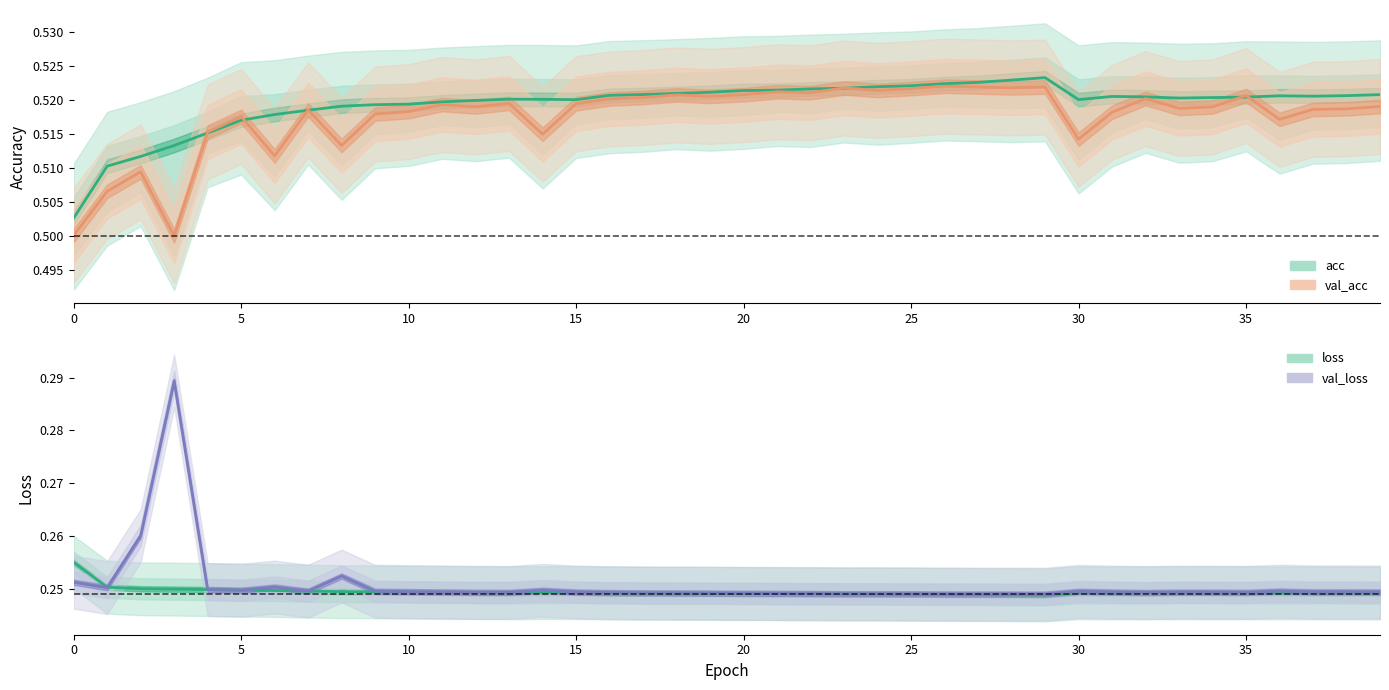

What is the value of the val_loss point at the 3rd from the left?

0.3